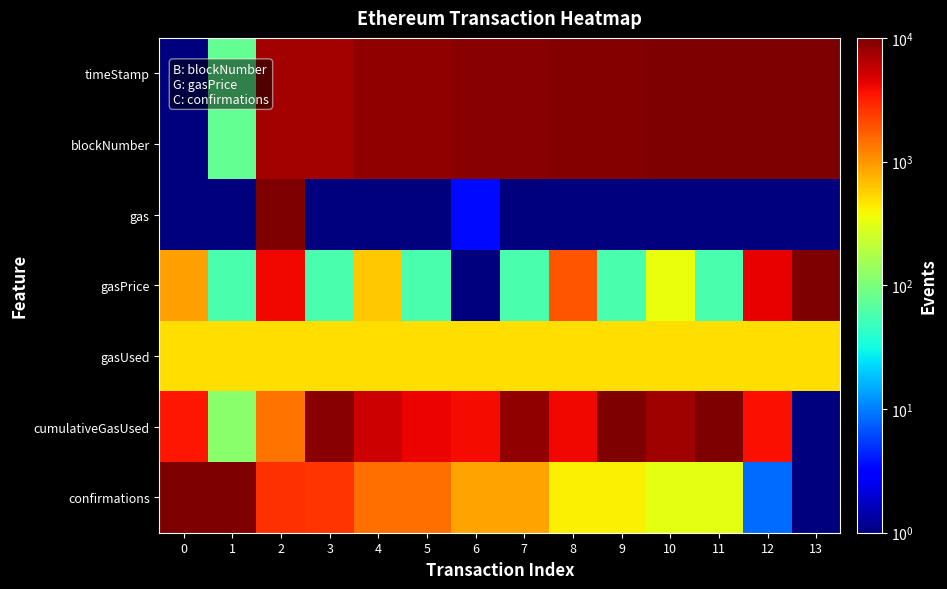

Reading left to right, list all the values displayed in this chart.

timeStamp: 0=1.0	1=77.5	2=7288.5	3=7421.8	4=8539.9	5=8541.2	6=9105.9	7=9127.7	8=9587.4	9=9591.1	10=9684.0	11=9684.3	12=9993.6	13=10001.0
blockNumber: 0=1.0	1=76.8	2=7294.8	3=7428.2	4=8543.5	5=8544.7	6=9108.4	7=9130.1	8=9588.5	9=9592.0	10=9684.9	11=9685.2	12=9993.6	13=10001.0
gas: 0=1.0	1=1.0	2=10001.0	3=1.0	4=1.0	5=1.0	6=3.5	7=1.0	8=1.0	9=1.0	10=1.0	11=1.0	12=1.0	13=1.0
gasPrice: 0=910.1	1=57.8	2=4035.1	3=57.8	4=626.0	5=57.8	6=1.0	7=57.8	8=1871.7	9=57.8	10=341.9	11=57.8	12=4319.2	13=10001.0
gasUsed: 0=500.0	1=500.0	2=500.0	3=500.0	4=500.0	5=500.0	6=500.0	7=500.0	8=500.0	9=500.0	10=500.0	11=500.0	12=500.0	13=500.0
cumulativeGasUsed: 0=3504.2	1=116.7	2=1391.2	3=9217.5	4=5393.3	5=4148.5	6=3812.0	7=8469.1	8=3984.7	9=9708.2	10=7618.0	11=10001.0	12=3706.2	13=1.0
confirmations: 0=10001.0	1=9925.2	2=2707.2	3=2573.8	4=1458.5	5=1457.3	6=893.6	7=871.9	8=413.5	9=410.0	10=317.1	11=316.8	12=8.4	13=1.0